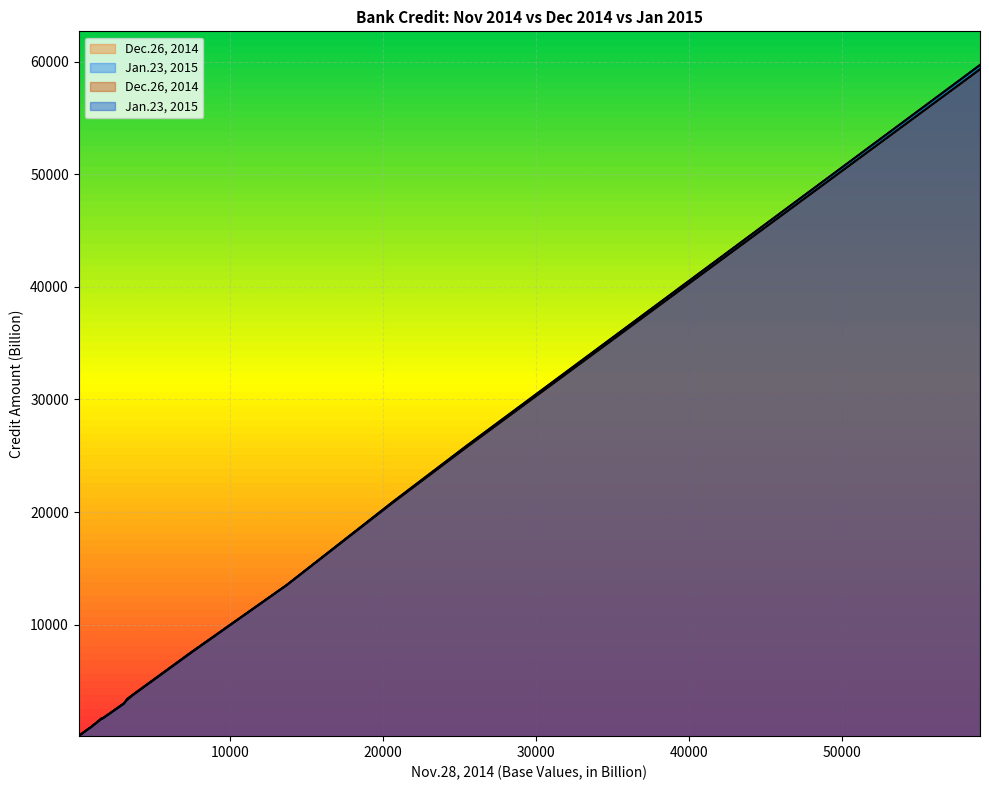

How many data points in Dec.26, 2014 are less than 1663?

9